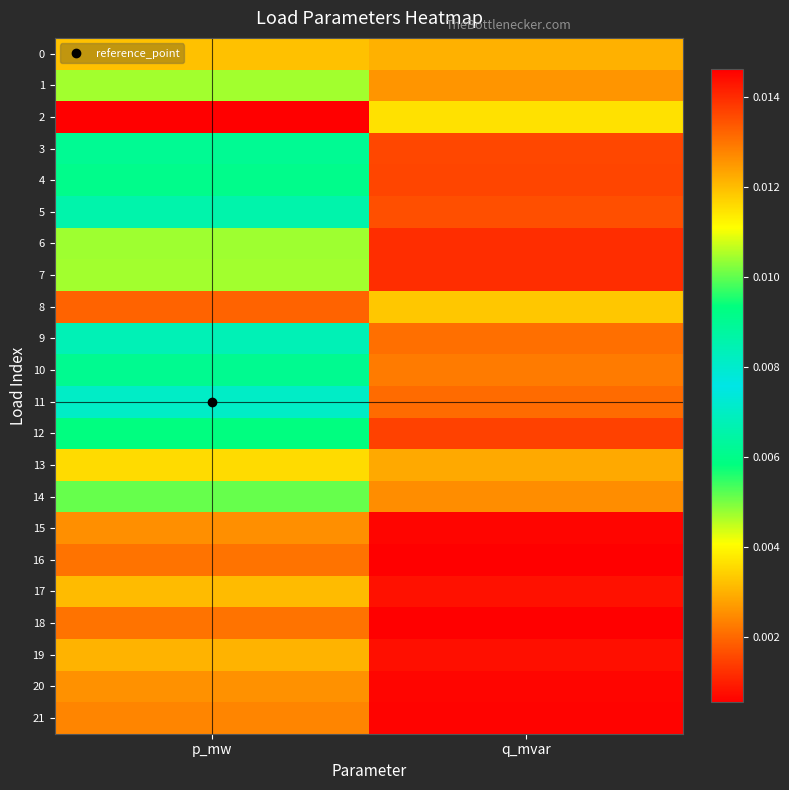

List the series in order of their peak value, highest first.

2, 8, 0, 13, 1, 14, 10, 9, 11, 5, 3, 4, 12, 6, 7, 17, 19, 20, 15, 21, 18, 16